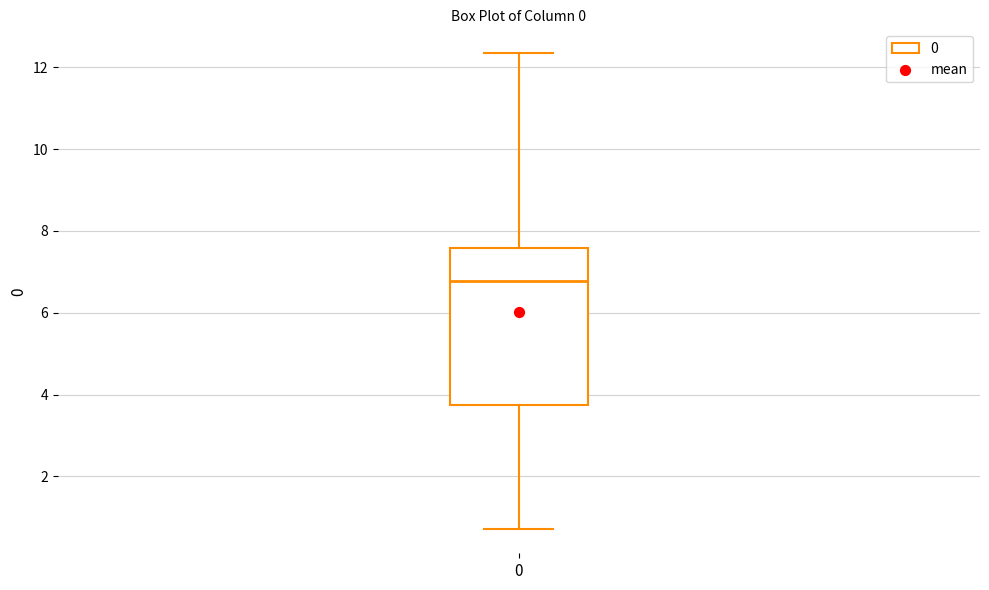

Transcribe this box plot: give where the median line is, the range the box spans, and where the two whiskers end, as read against the y-axis. The values are not printed on the chart, so give them approximately, as read against the axis.

median 6.8, box 3.8 to 7.6, whiskers 0.8 to 12.4